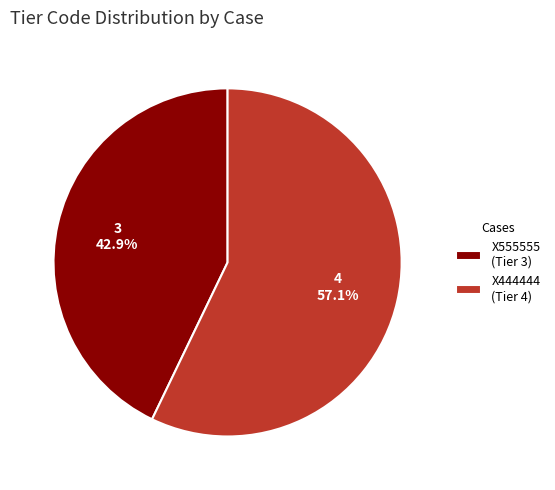

Between X555555 and X444444, which is larger?

X444444